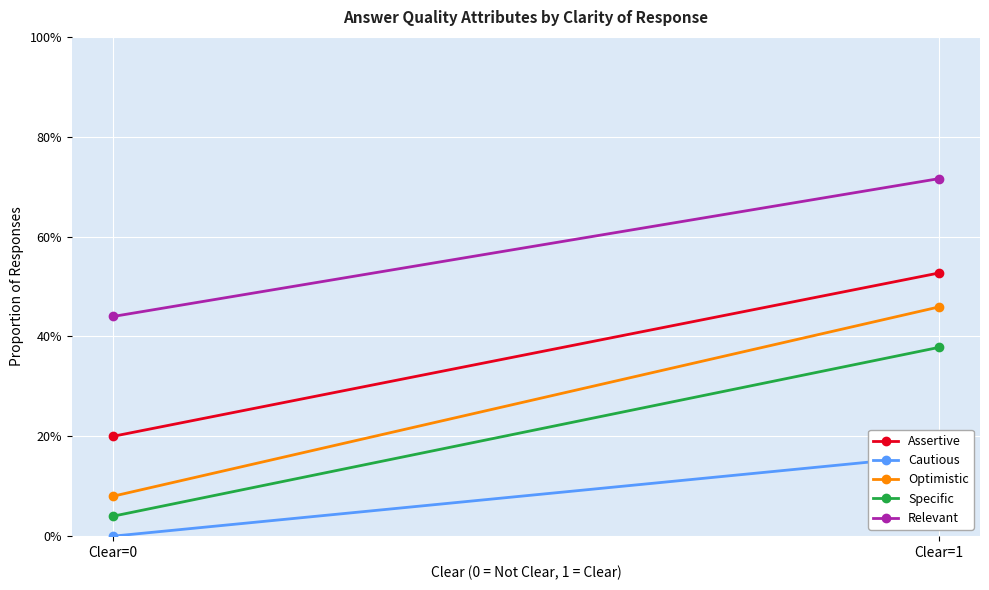

The value of Assertive at Clear=1 is 0.5. True or false?

True